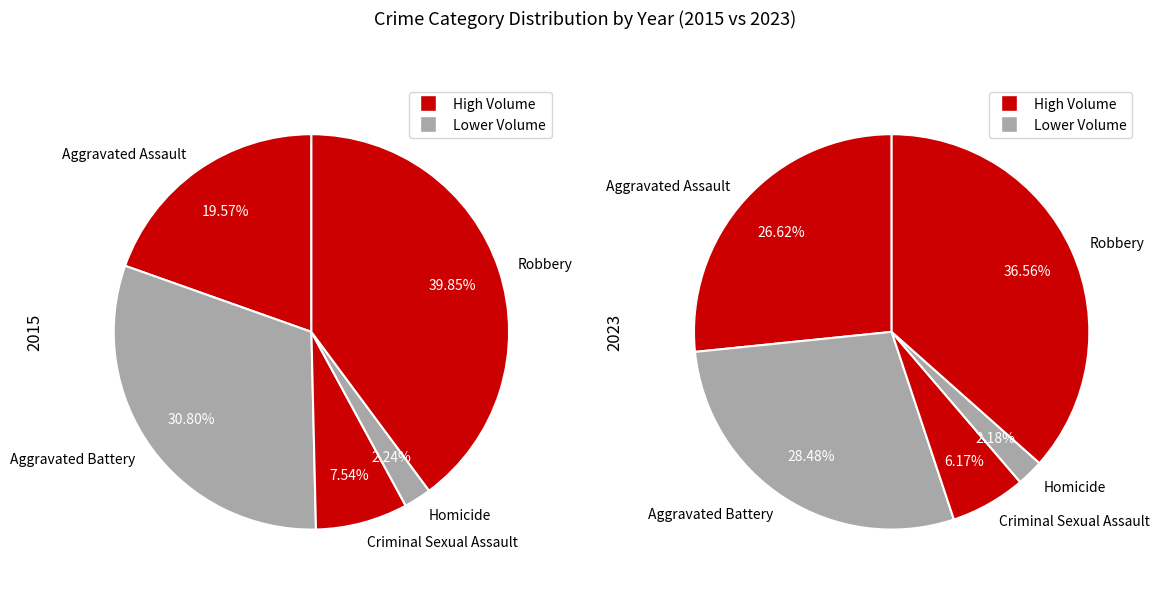

How many segments does this pie chart have?

5